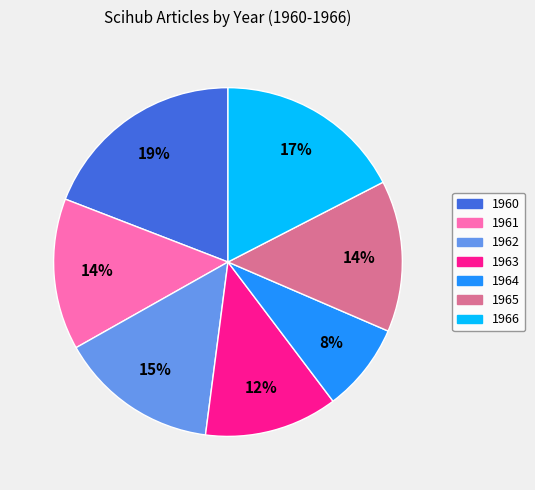

What is the smallest slice in the pie chart?

1964